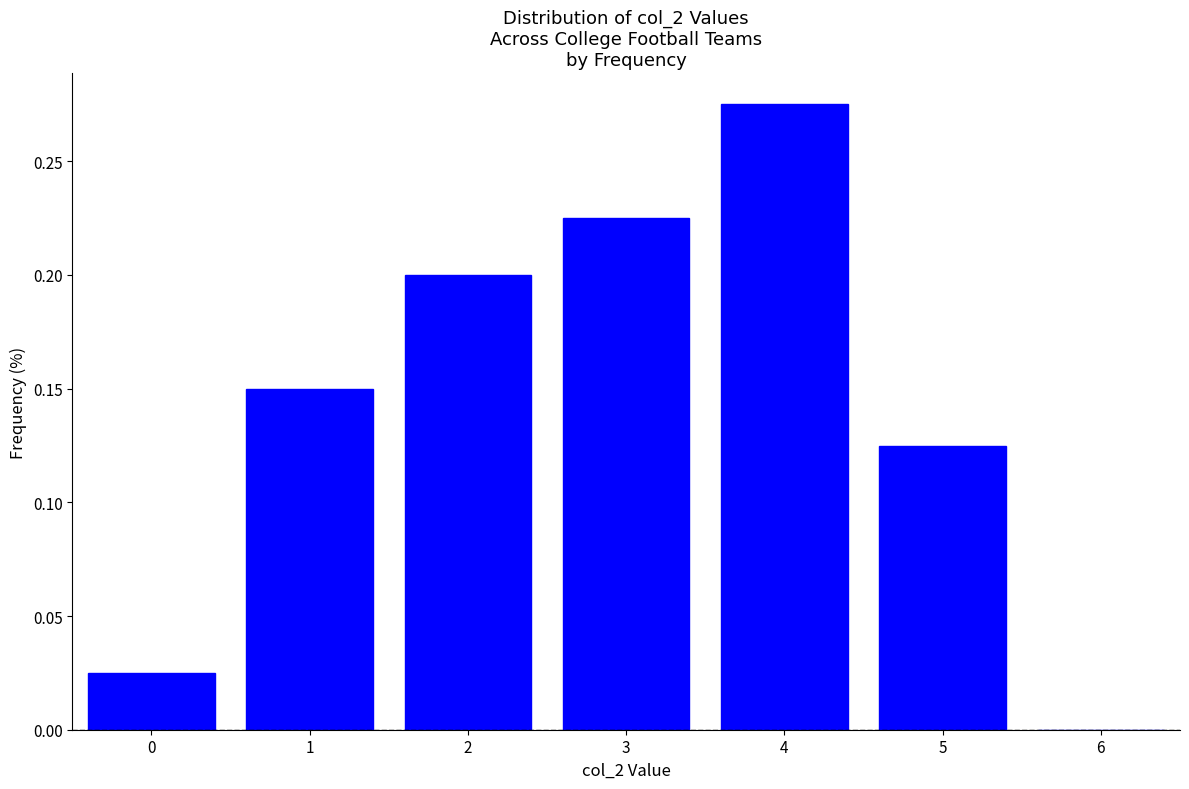

Reading left to right, list every bar in this chart as the range it spans on the x-axis followed by its height. The values are not printed on the chart, so give them approximately, as read against the axis.

-0.5 to 0.5: 0.025
0.5 to 1.5: 0.150
1.5 to 2.5: 0.200
2.5 to 3.5: 0.225
3.5 to 4.5: 0.275
4.5 to 5.5: 0.125
5.5 to 6.5: 0